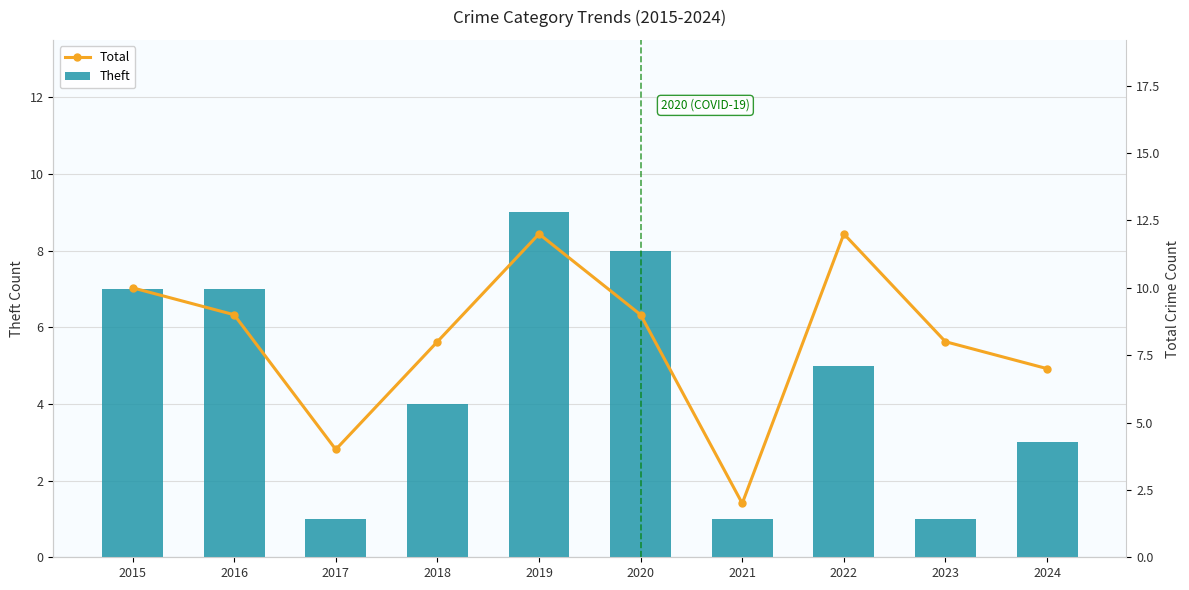

Reading left to right, list all the values displayed in this chart.

Theft: 7	7	1	4	9	8	1	5	1	3
Total: 10	9	4	8	12	9	2	12	8	7